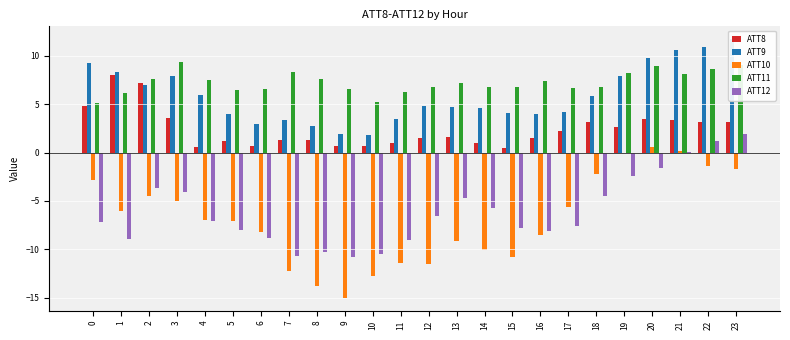

What is the minimum value for ATT12?

-10.8